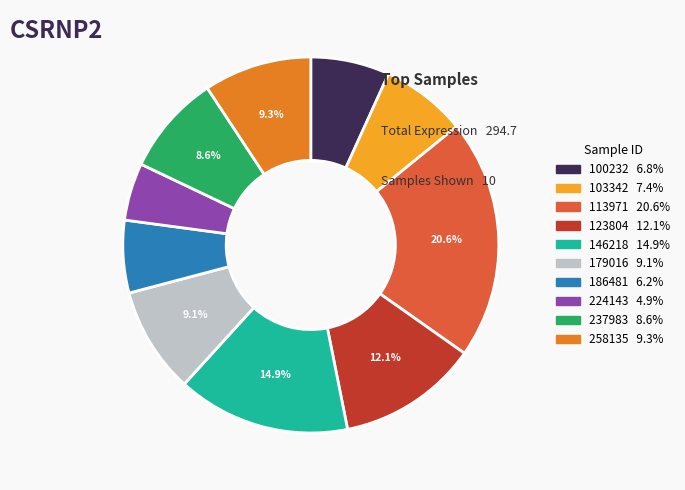

Is there a majority slice in this chart?

No